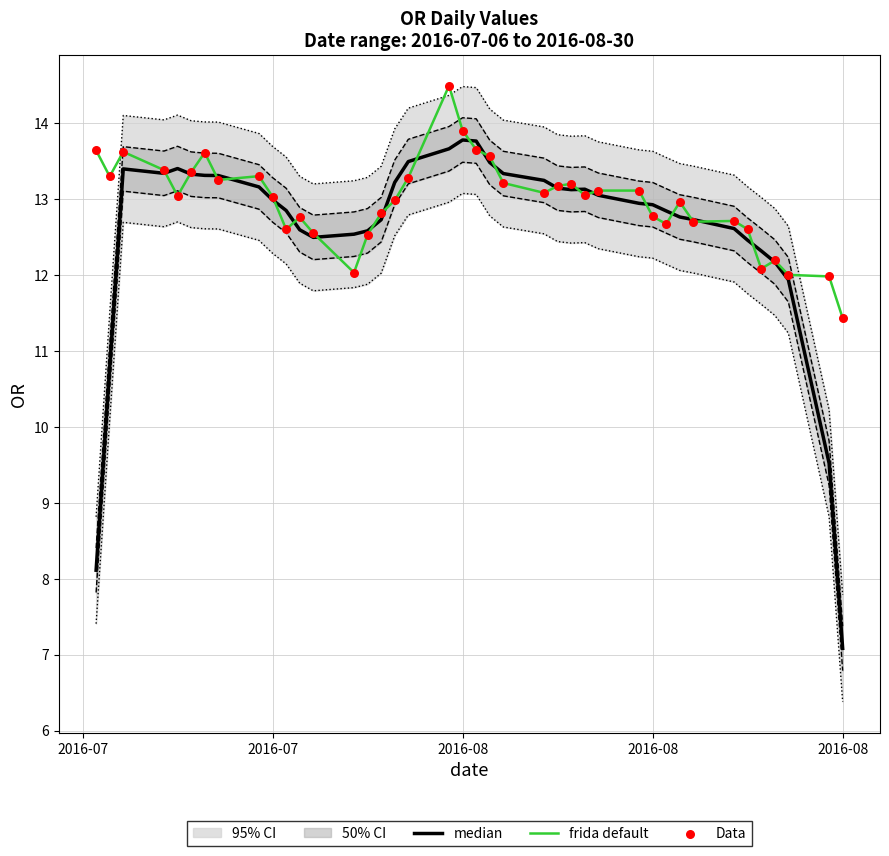

Is the value of frida default at 14 greater than the value of Data at 15?

No